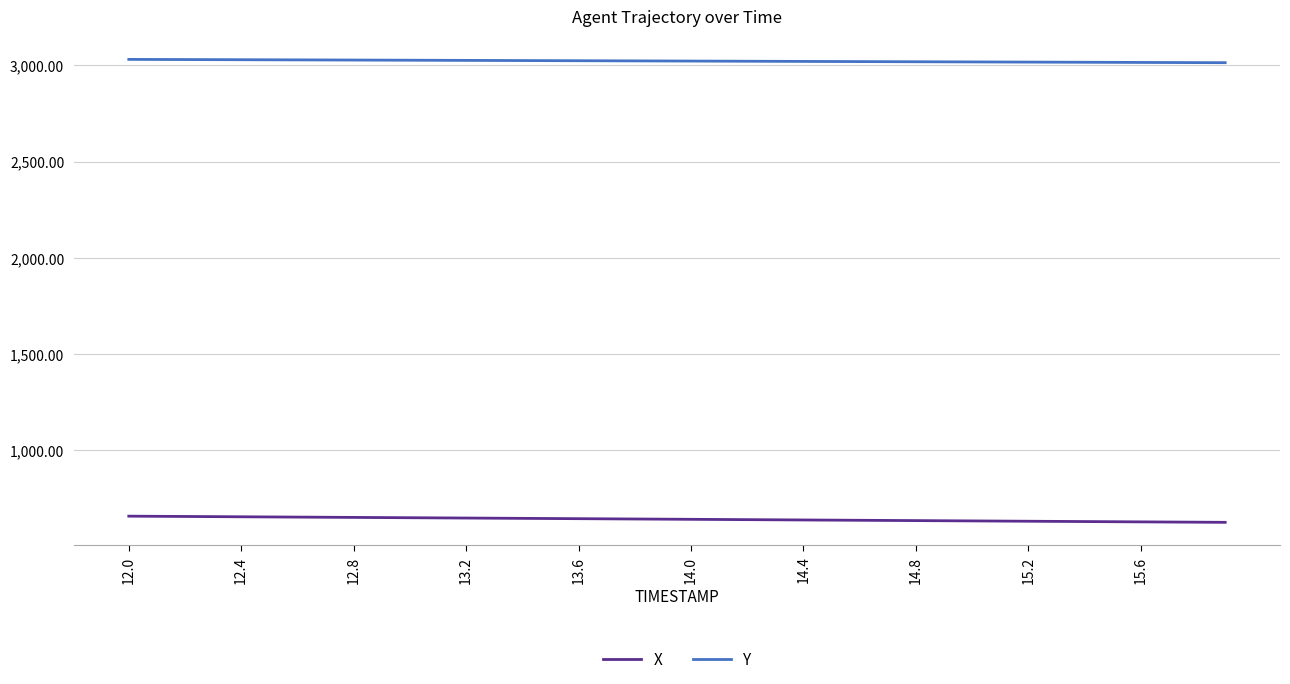

True or false: X and Y cross at least once.

False